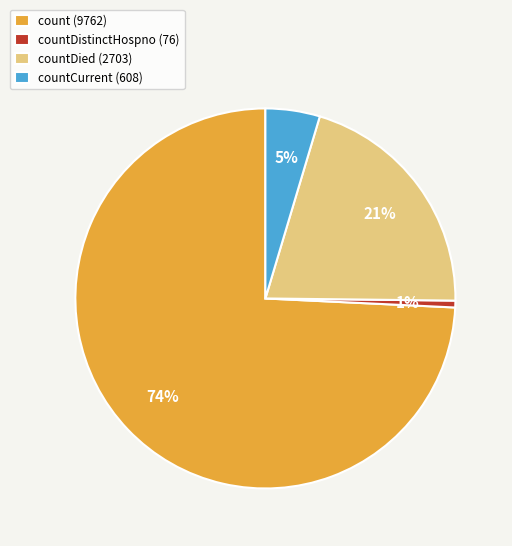

Between countDied (2703) and count (9762), which is larger?

count (9762)